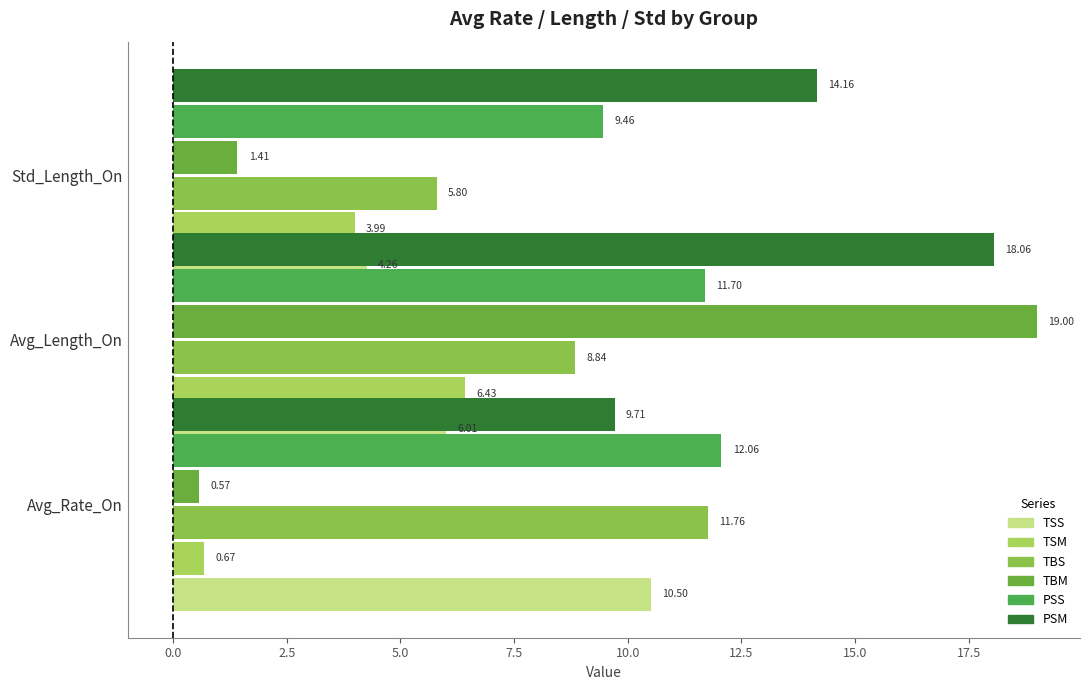

What is the value of the PSS bar at the 3rd from the left?

9.5